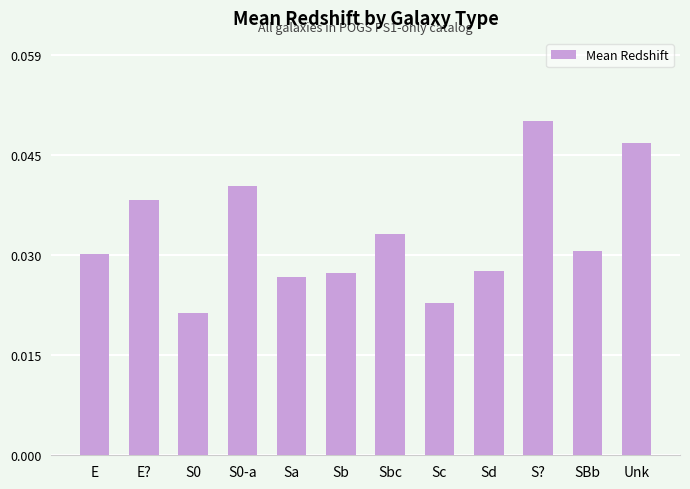

What is the label of the 7th bar from the right?

Sb